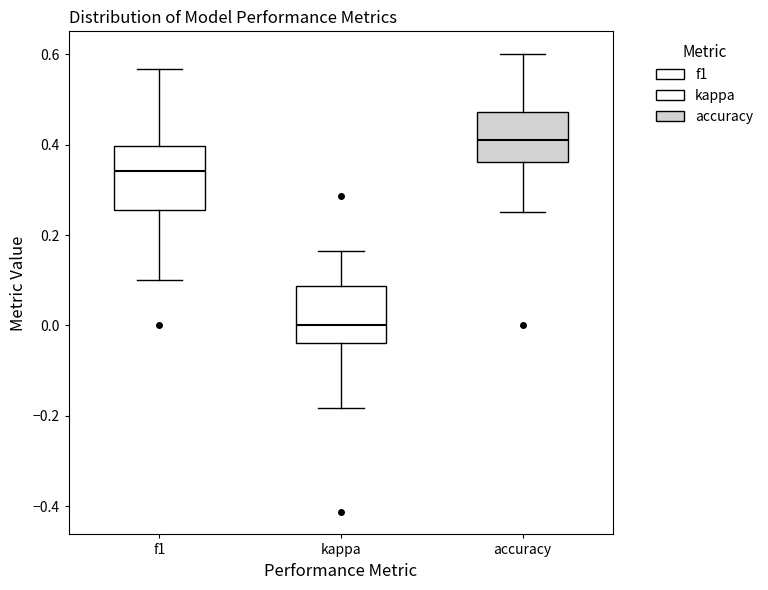

Where does the upper whisker of the box for accuracy end on the y-axis? The values are not printed on the chart, so give them approximately, as read against the axis.

0.60